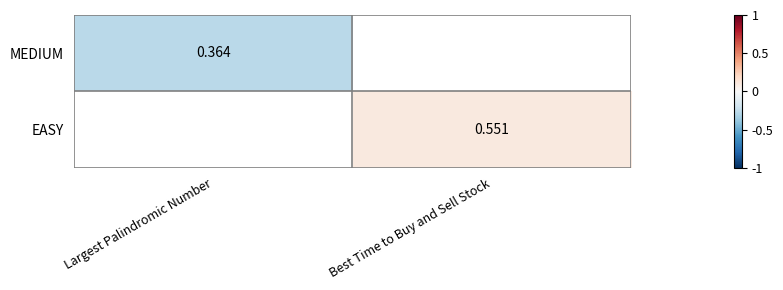

The EASY series shows 0.0 at Best Time to Buy and Sell Stock. True or false?

False